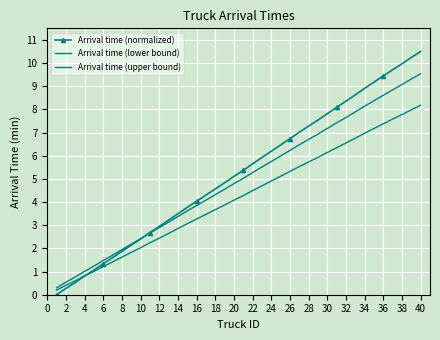

How many values in the Arrival time (normalized) series exceed 5?

21